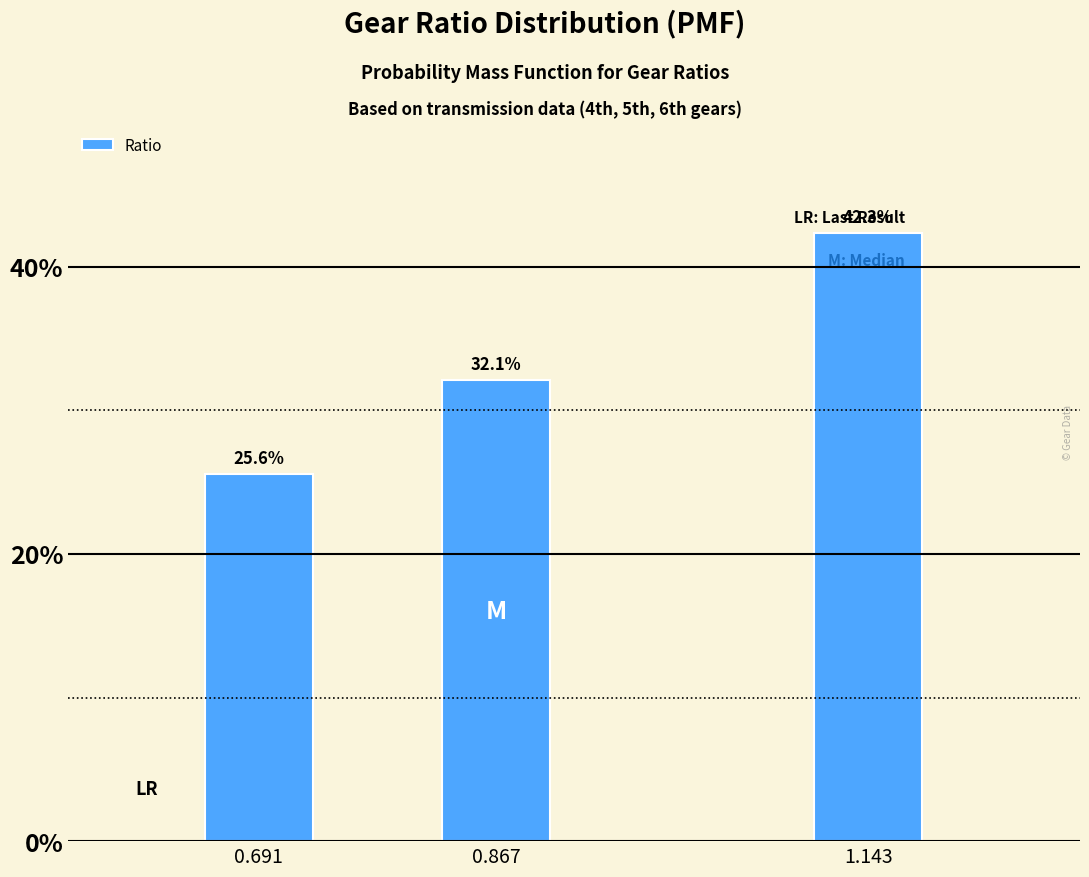

Reading right to left, what are all the values shown in this chart?

42.3	32.1	25.6